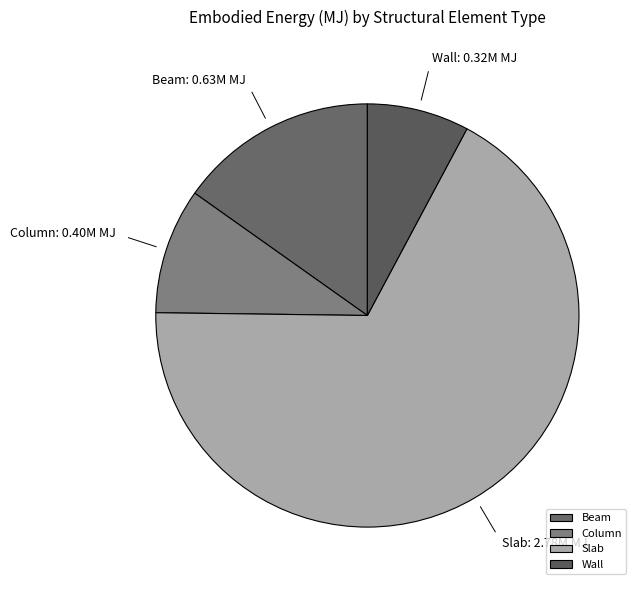

Which slice is the largest?

Slab